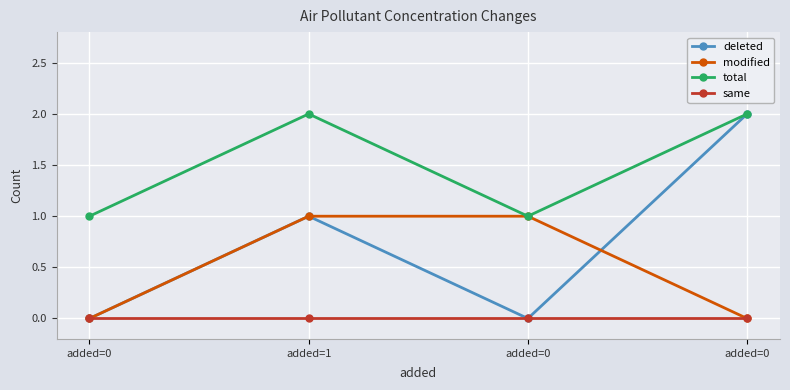

Is the value of same at added=0 greater than the value of total at added=0?

No